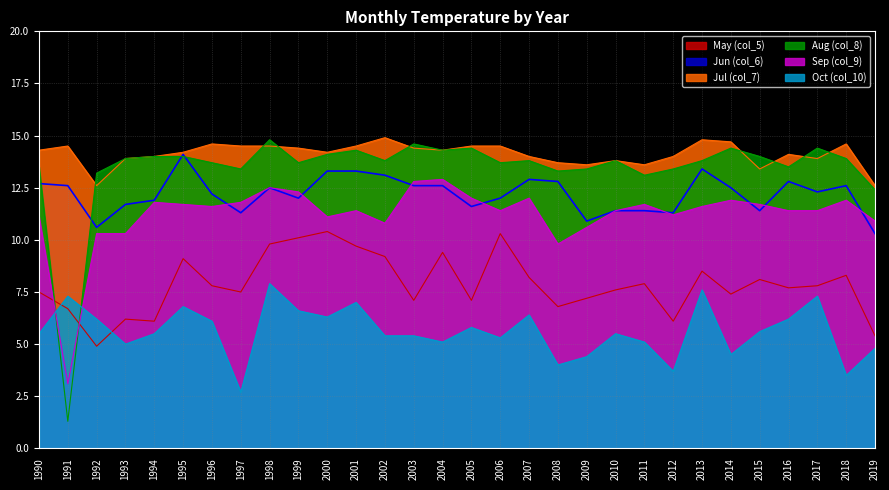

True or false: May (col_5) has more than 2 interior local peaks.

True